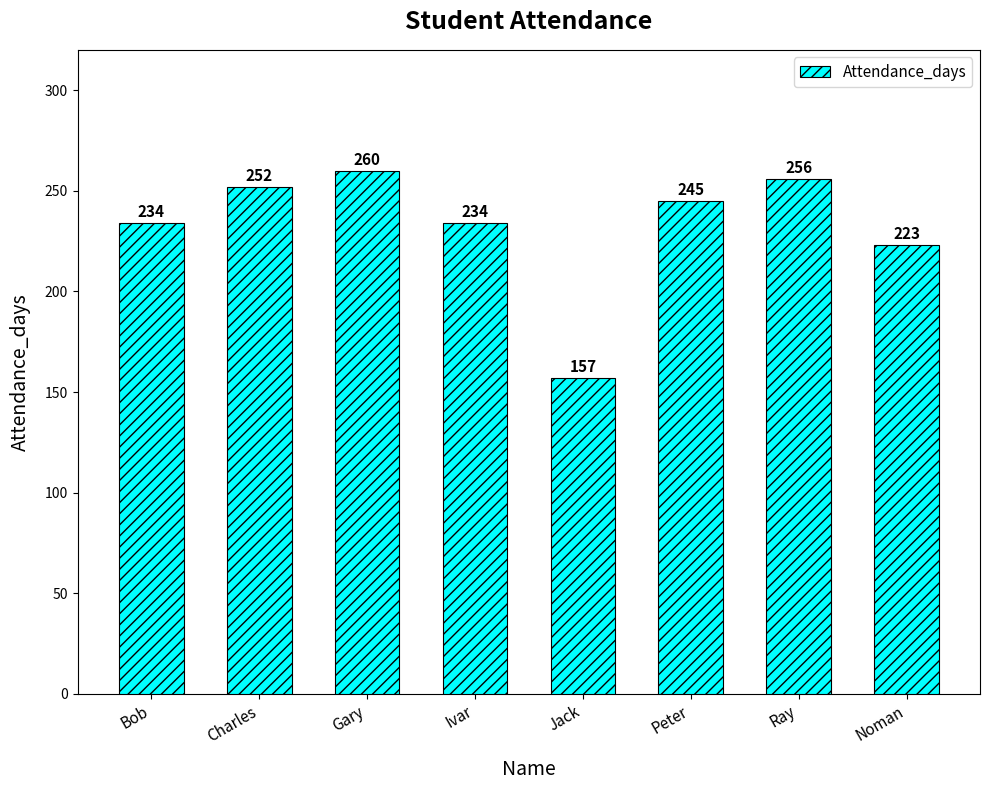

Is it true that the value at Noman is 223?

True